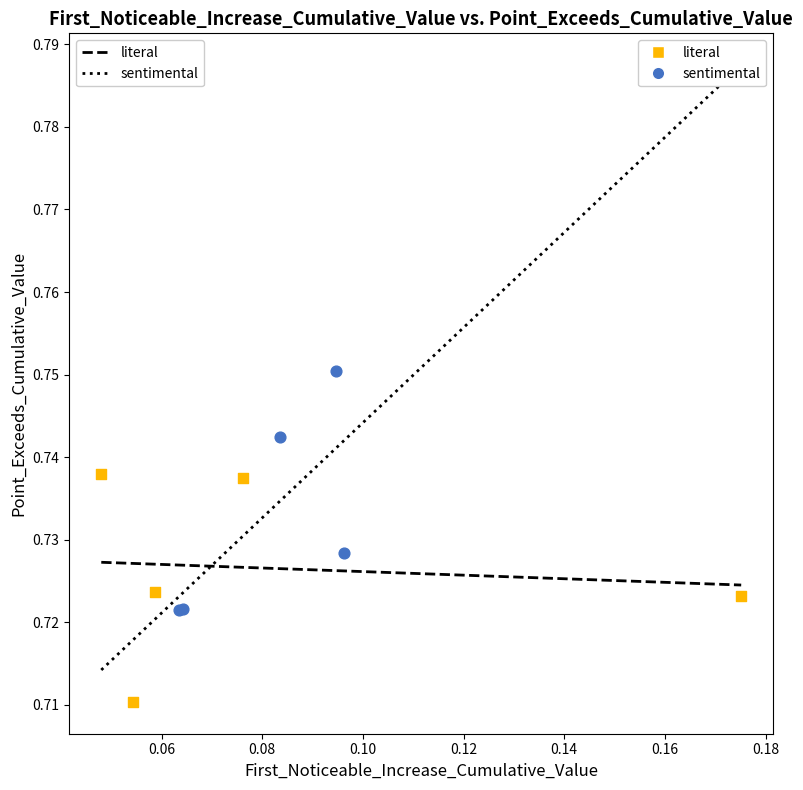

Which series has the largest Y range (max minus min)?

sentimental